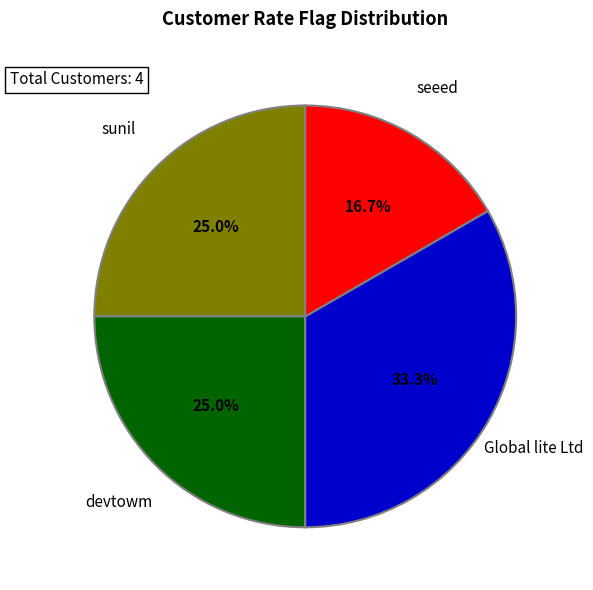

Does any single category account for the majority?

No